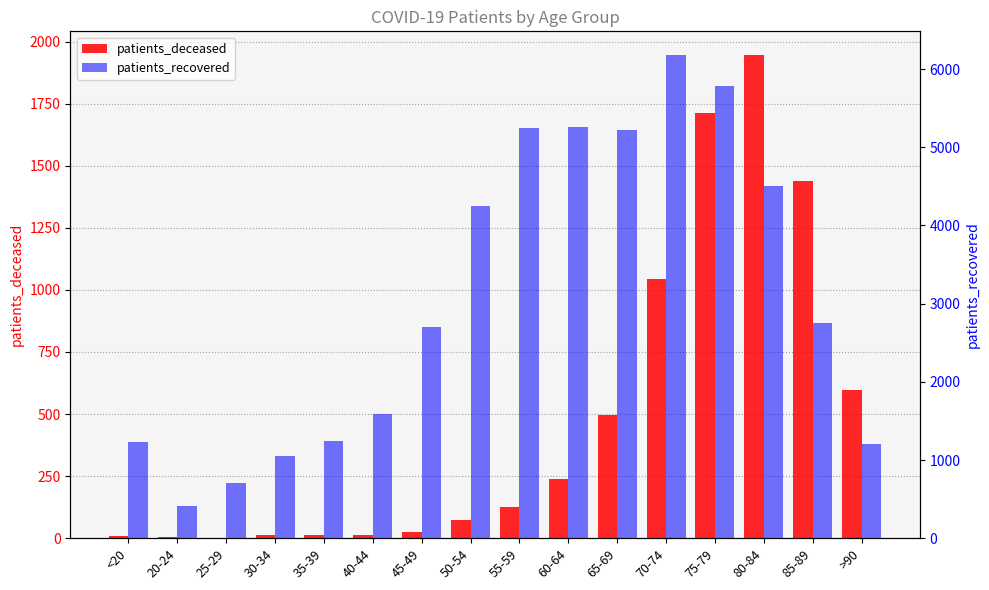

How many values in the patients_recovered series are below 2758?

8